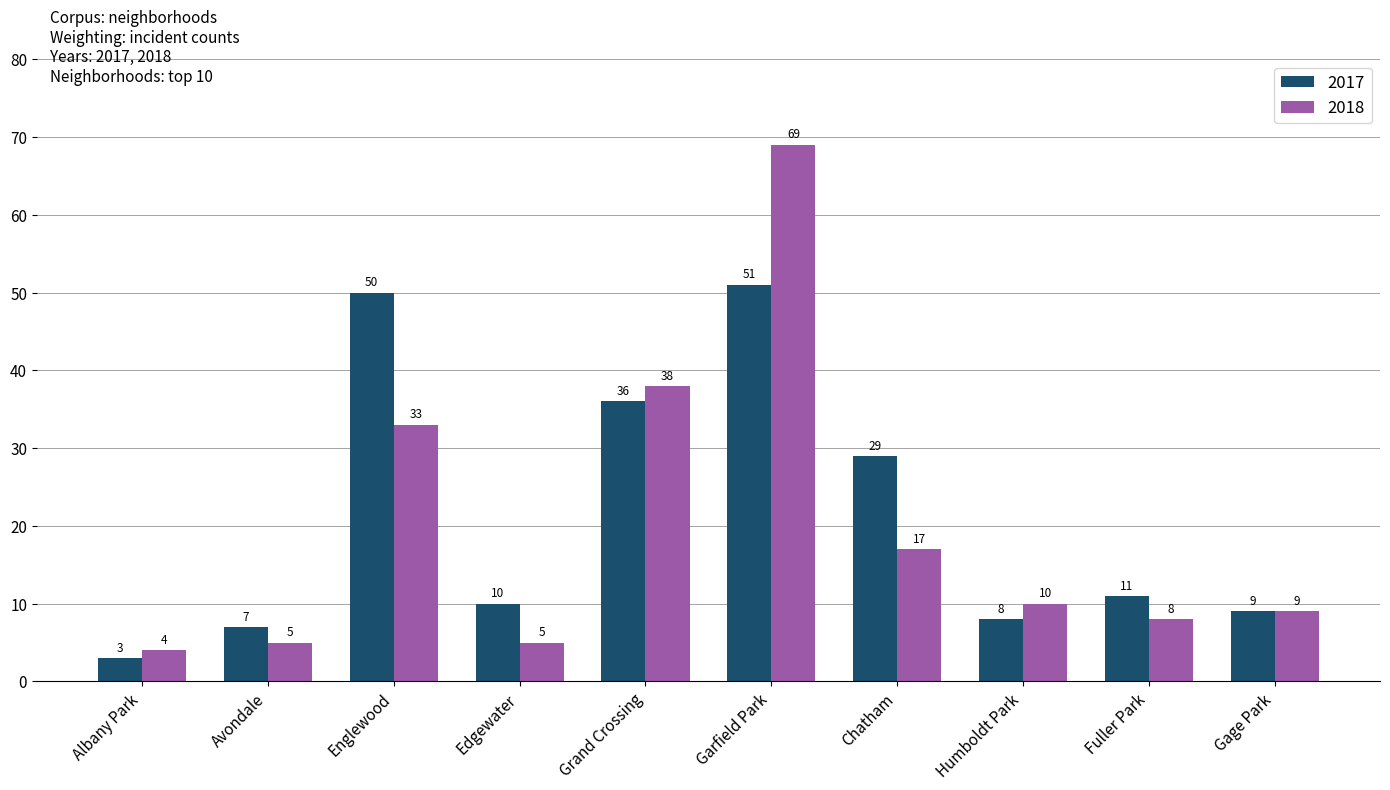

Does the chart contain any negative values?

No